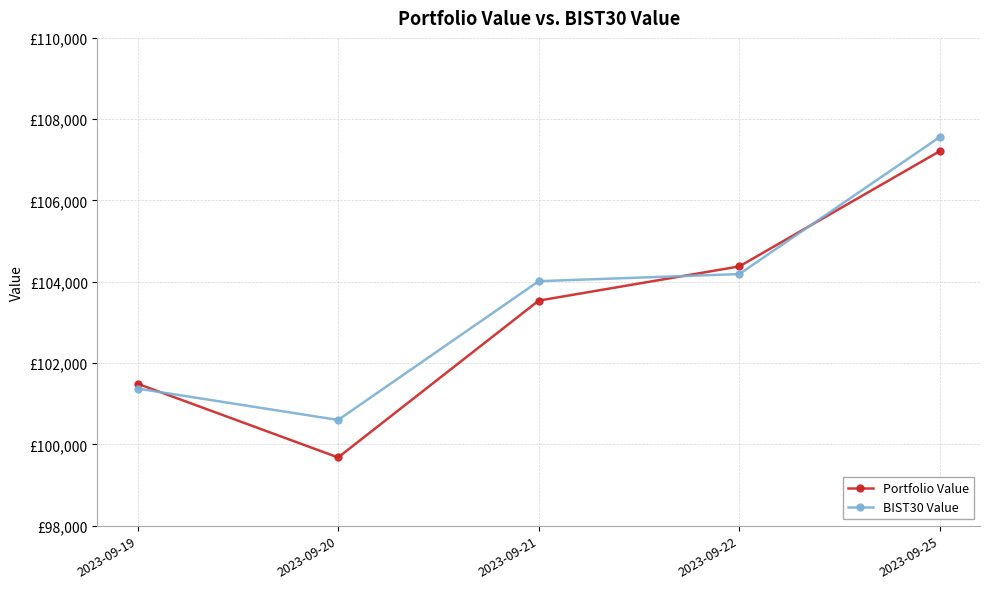

Which series has the largest range (max minus min)?

Portfolio Value